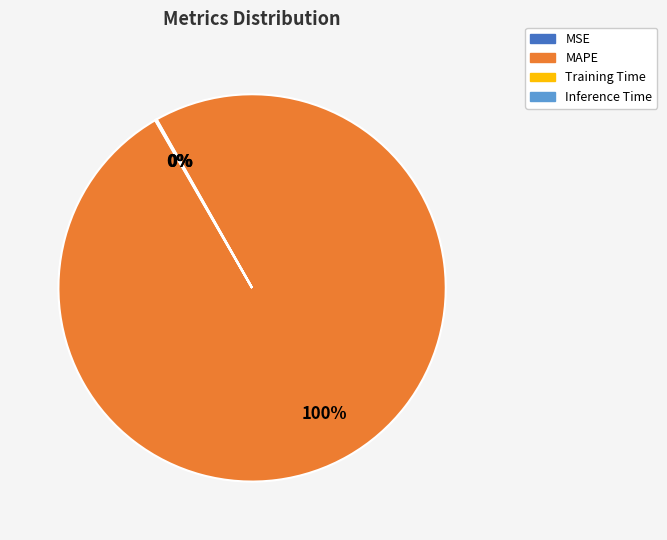

The MAPE slice represents 100% of the pie. True or false?

True